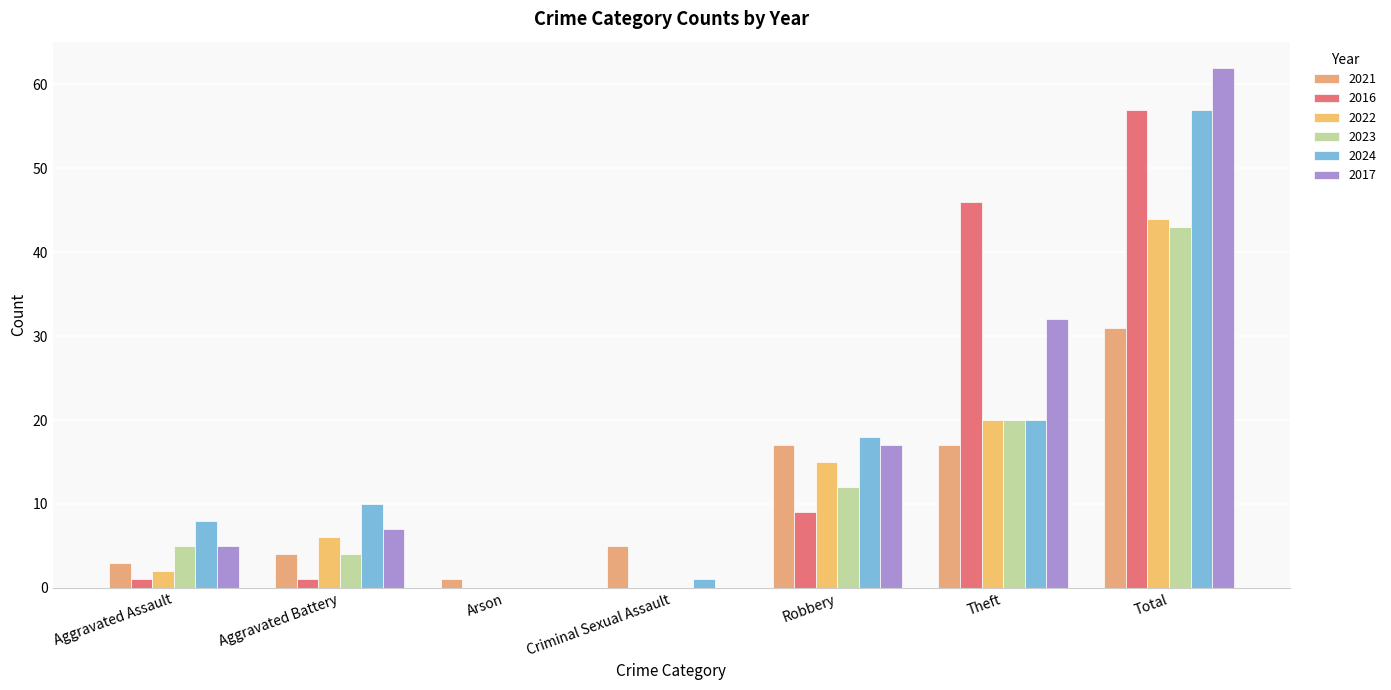

How many groups of bars are there?

7